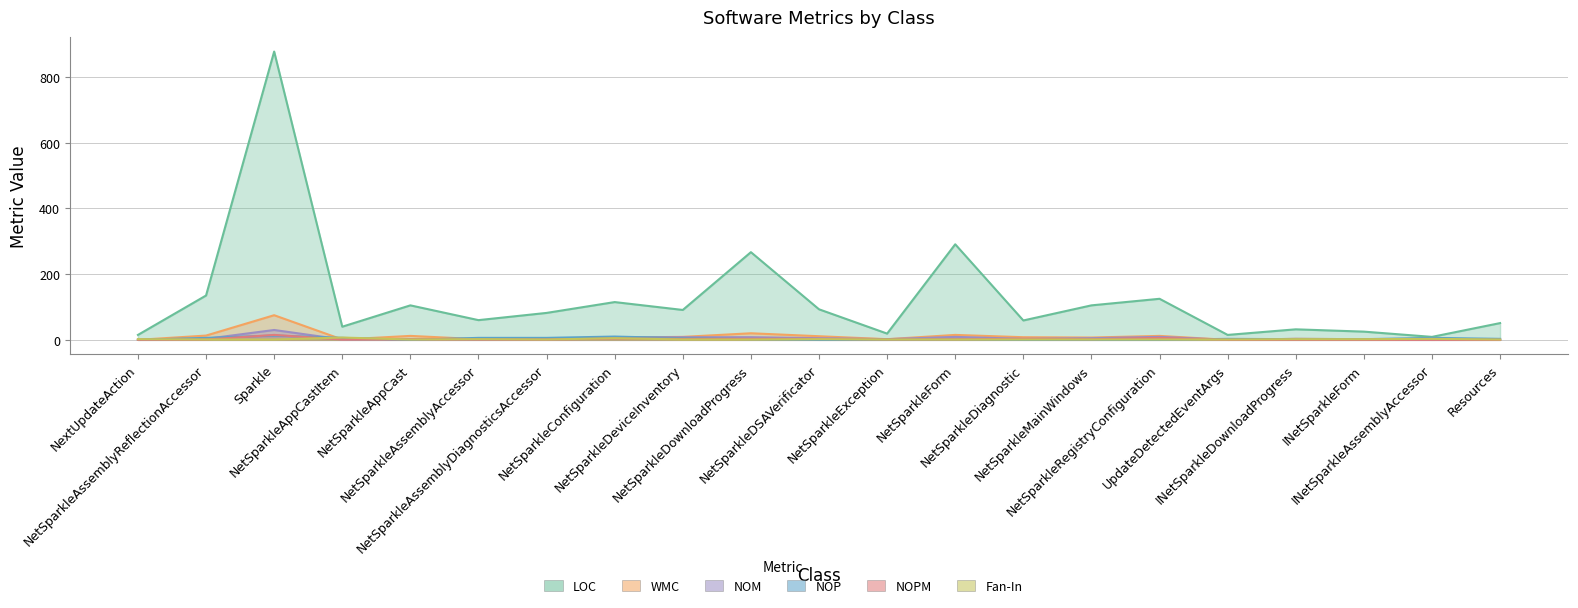

True or false: NOM and NOP intersect in this chart.

True